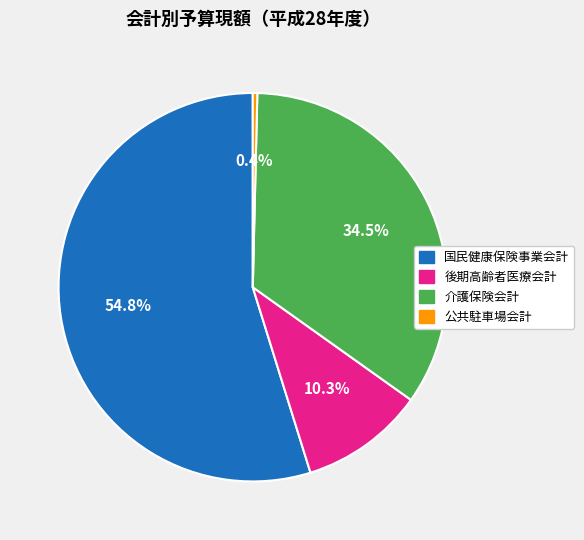

Approximately how many times larger is the value at 国民健康保険事業会計 compared to 後期高齢者医療会計?

5.3